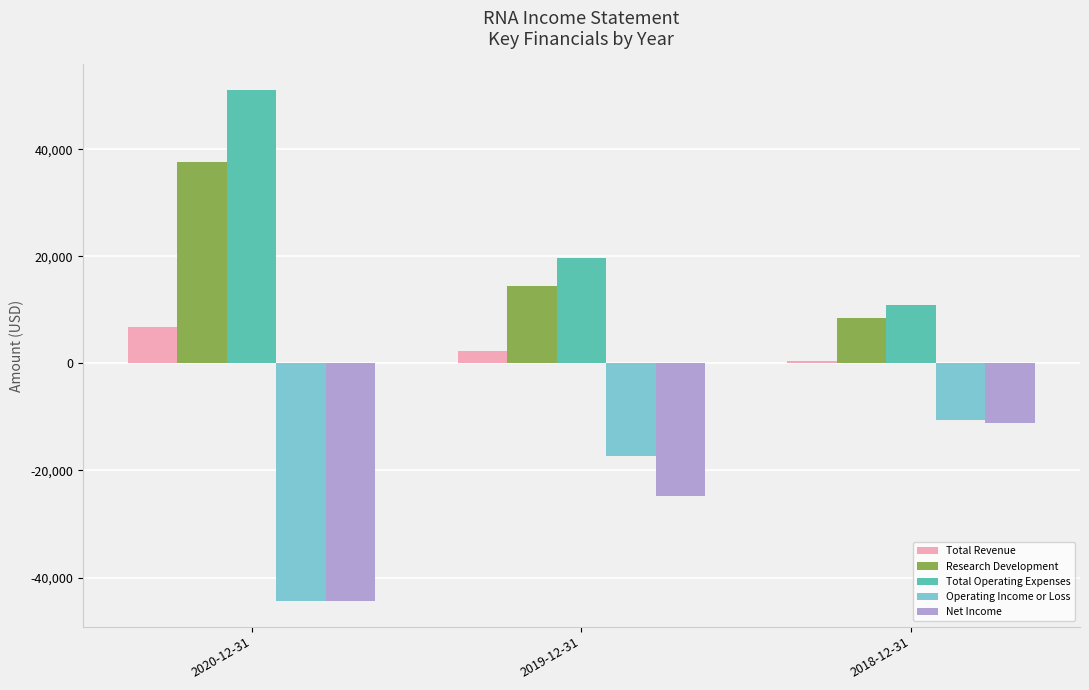

True or false: Research Development has a value of 37600 at 2020-12-31.

True